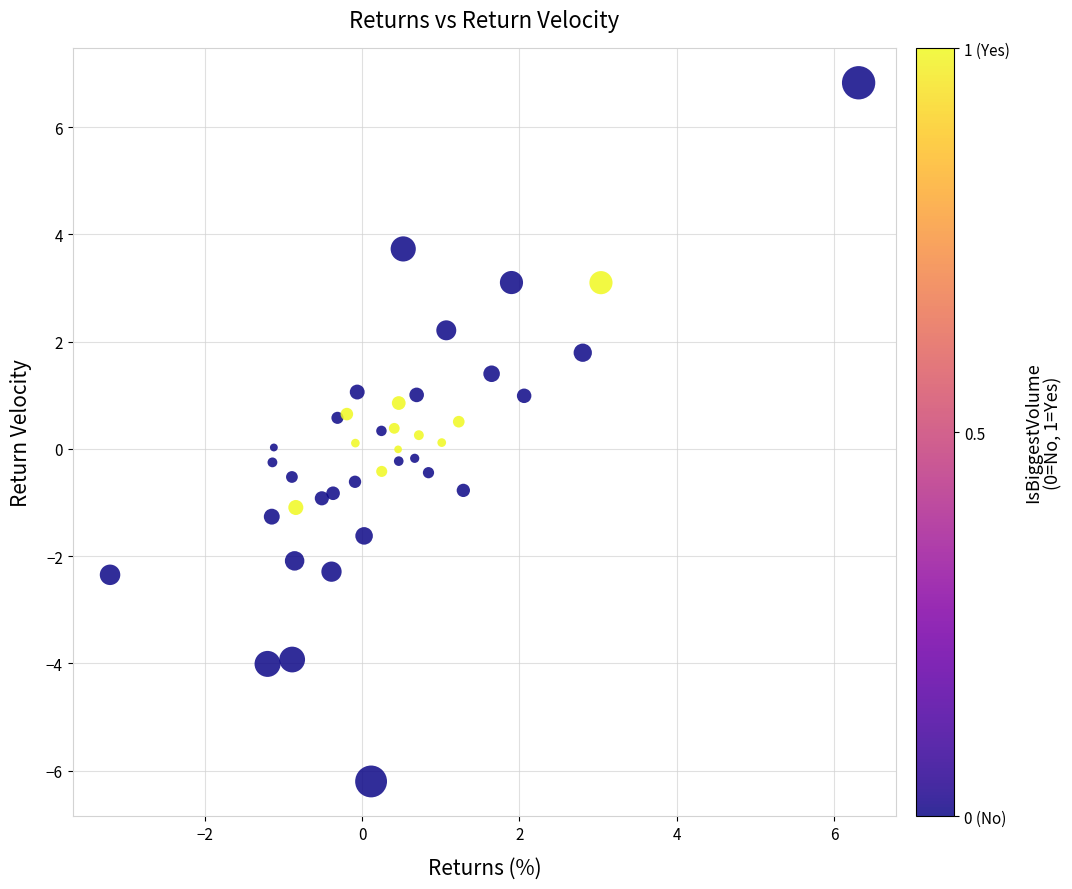

What is the range of X values (max minus min)?

9.5